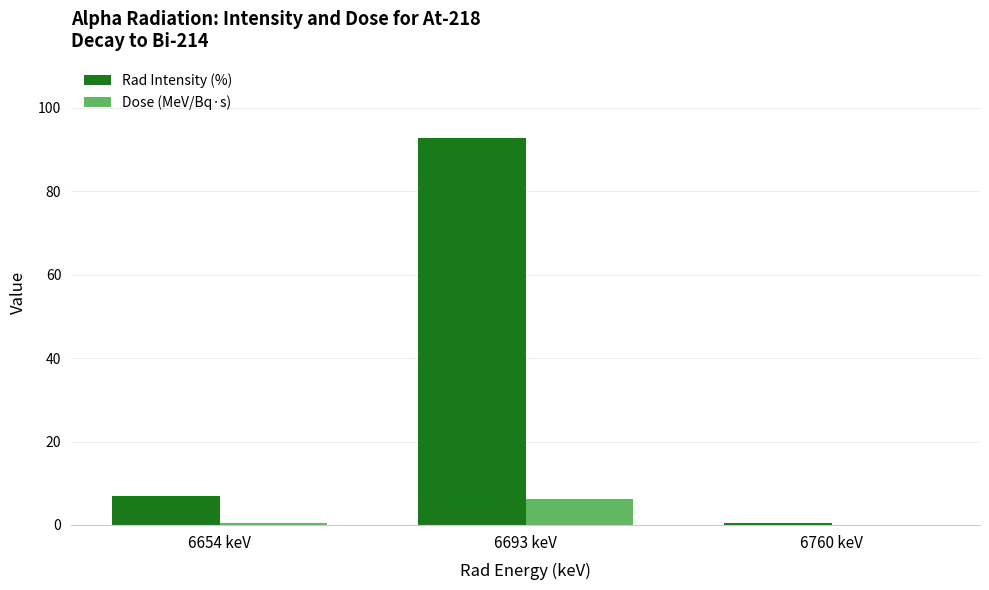

Are the bars grouped side by side (vs. stacked)?

Yes